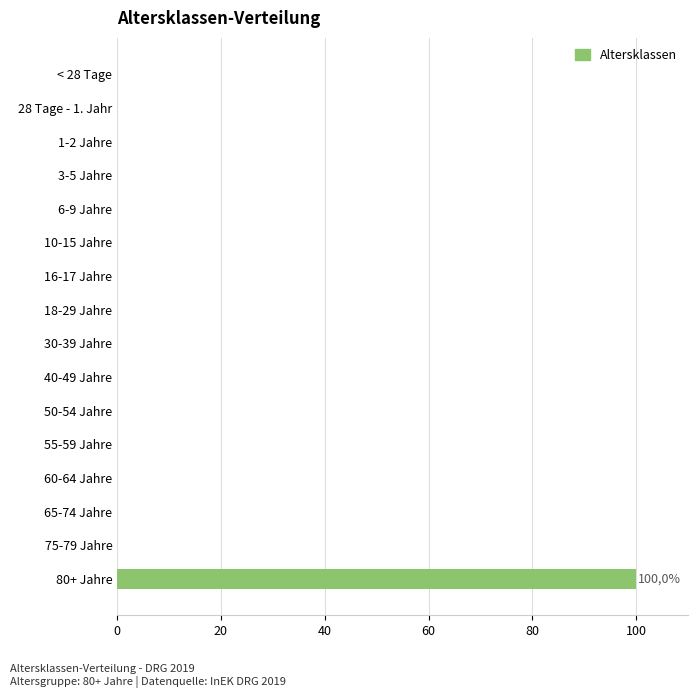

What is the greatest value displayed?

100